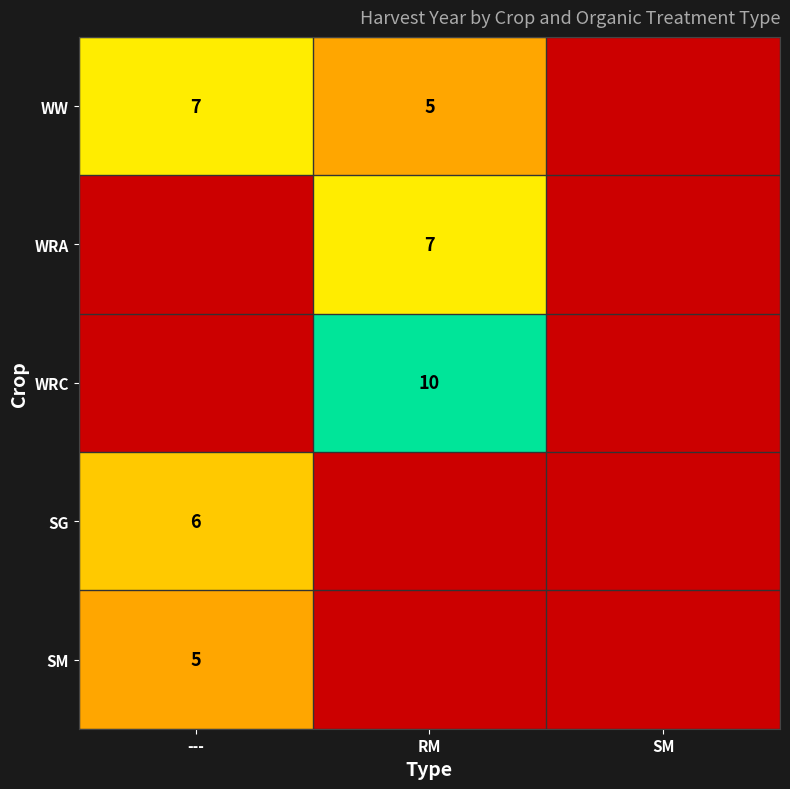

True or false: SG has a value of 1 at ---.

False